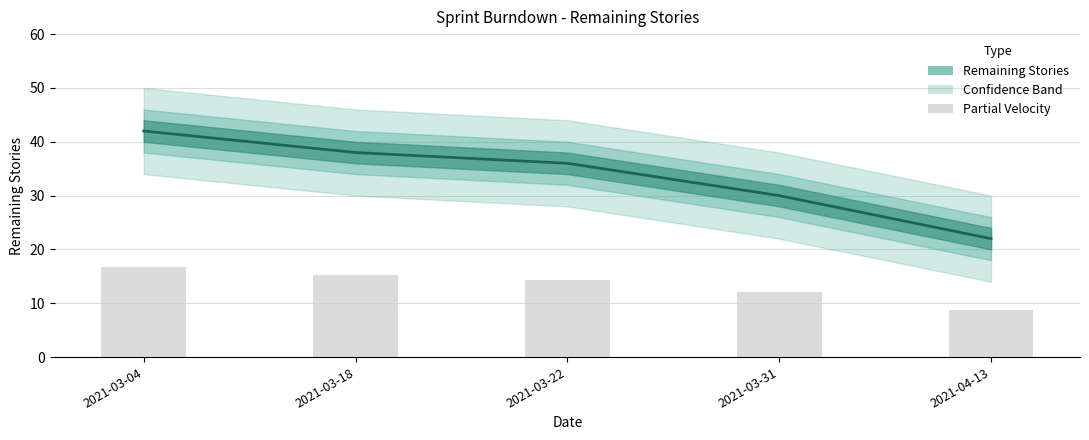

What is the difference between the values at 2021-03-31 and 2021-03-22?

6